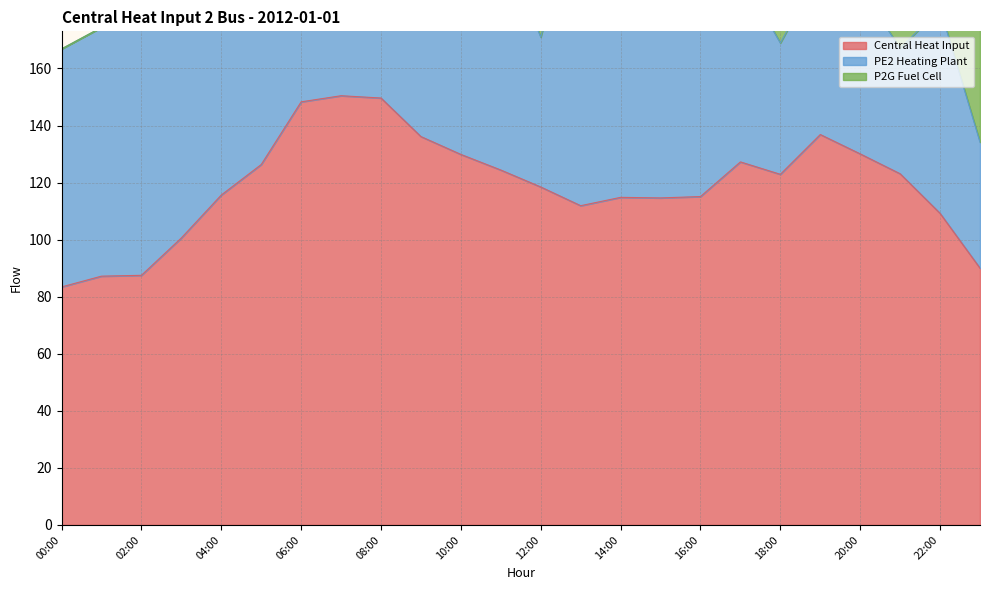

Is it true that pe2_heating_plant equals 52.5 at 12:00?

True